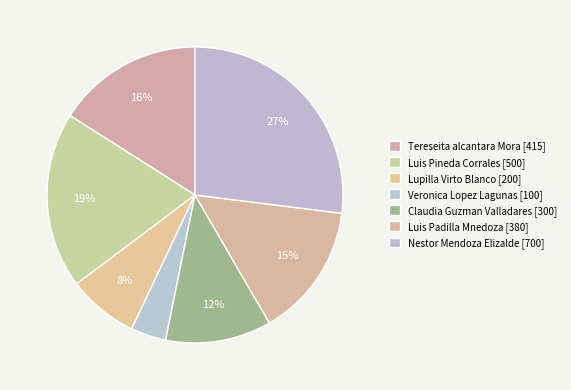

How many slices are in this pie chart?

7